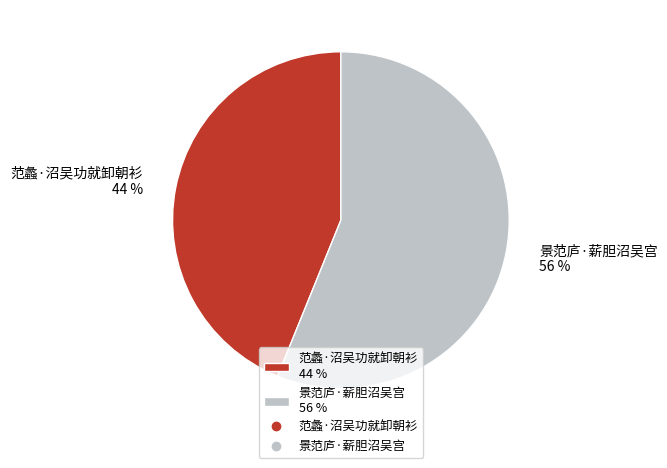

Count the number of slices in the pie.

2